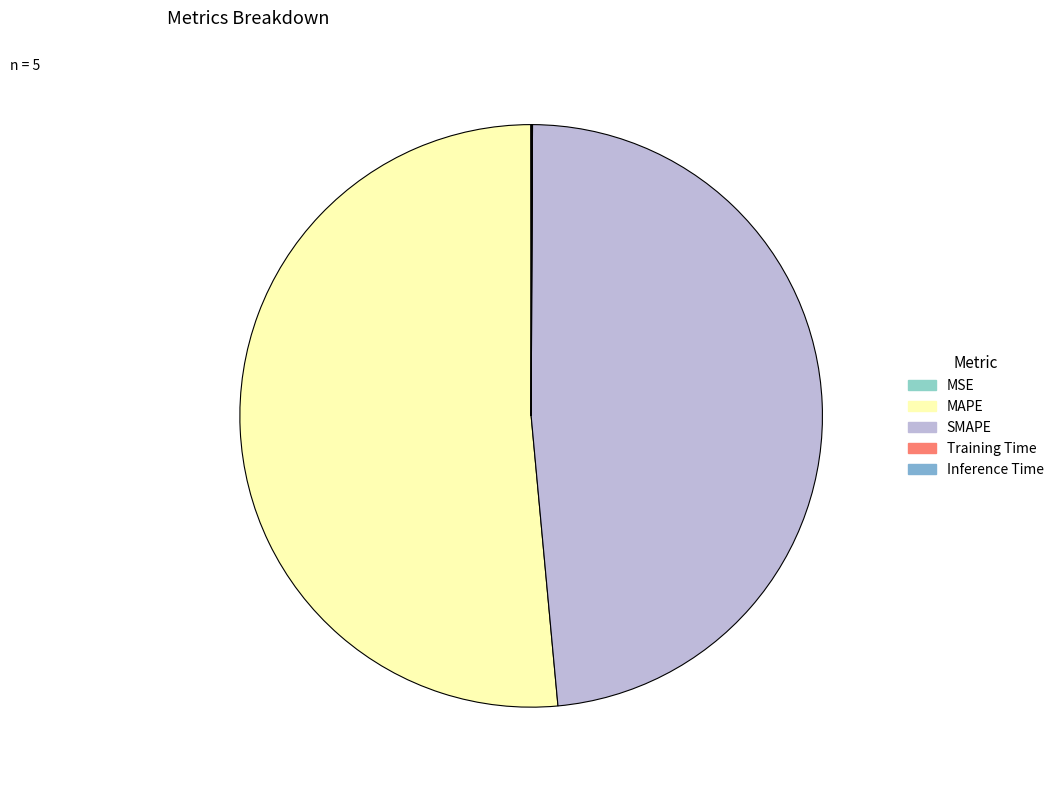

Combined, what portion of the pie is MSE and Inference Time?

0.1%